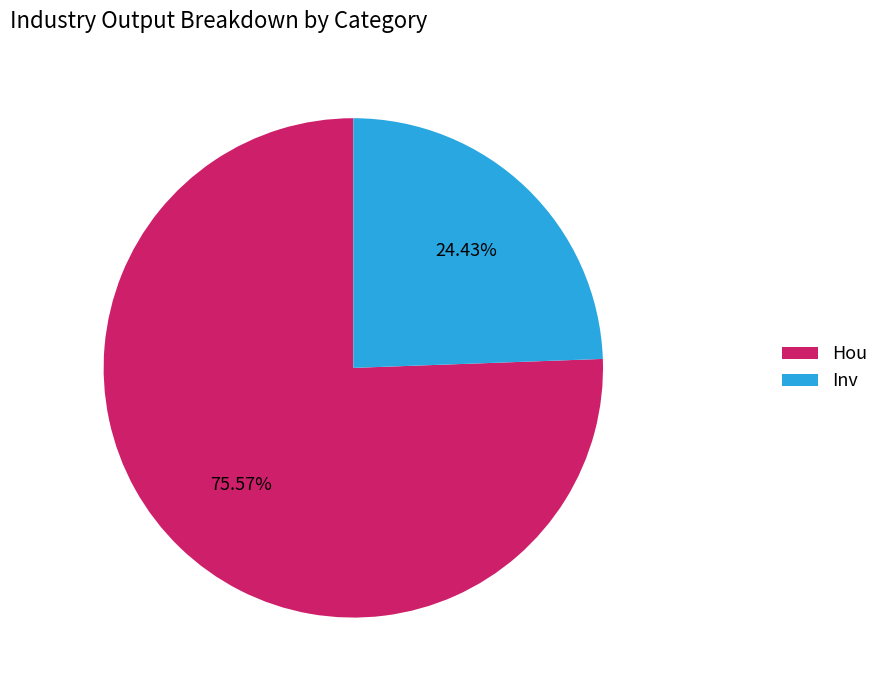

Count the number of slices in the pie.

2